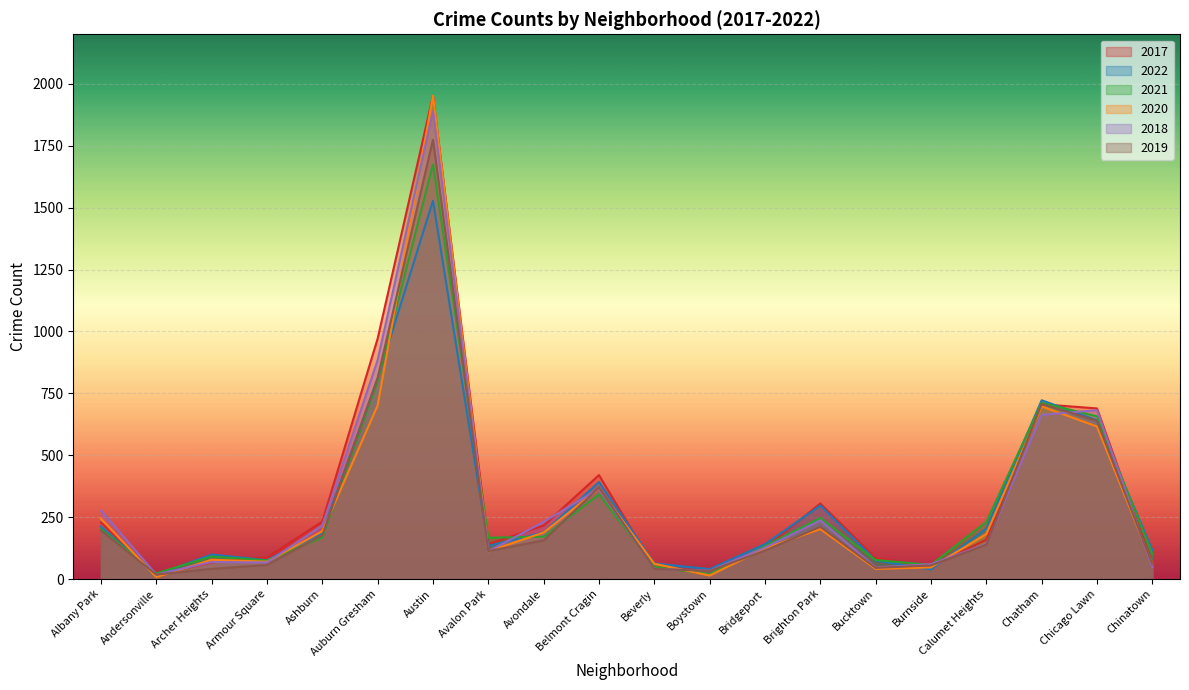

The value of 2022 at Austin is 603. True or false?

False